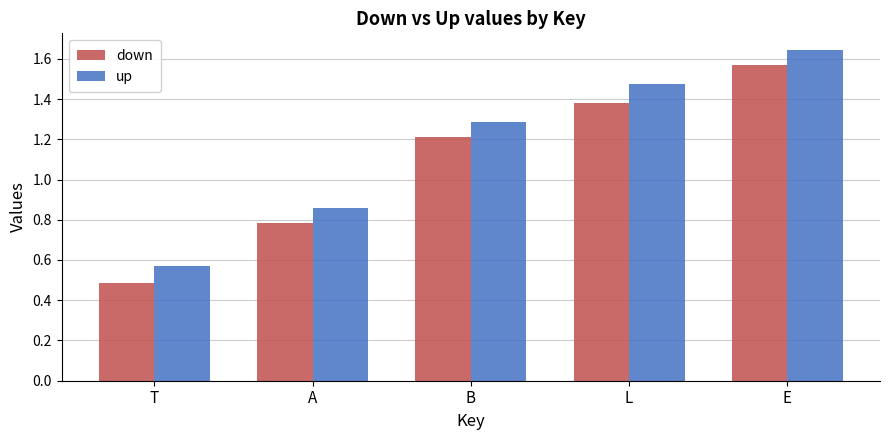

Rank the series by their maximum value, from lowest to highest.

down, up